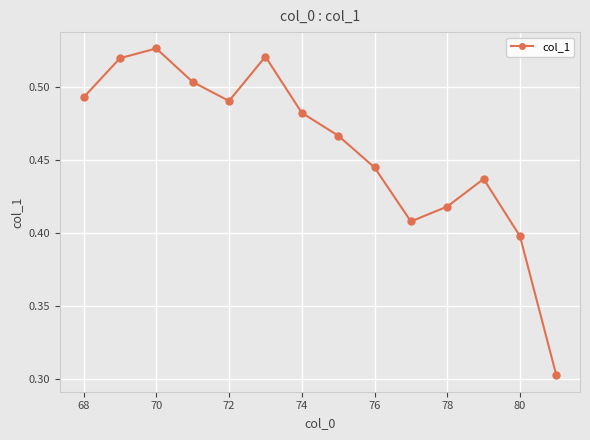

What is the minimum value shown in the chart?

0.3